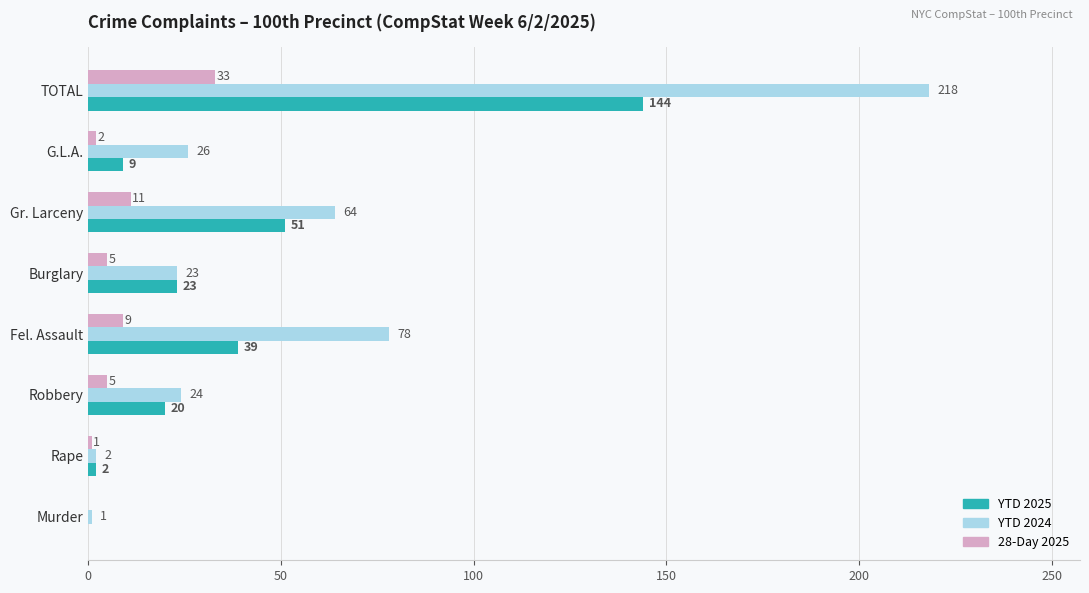

Which series has the largest range (max minus min)?

YTD 2024